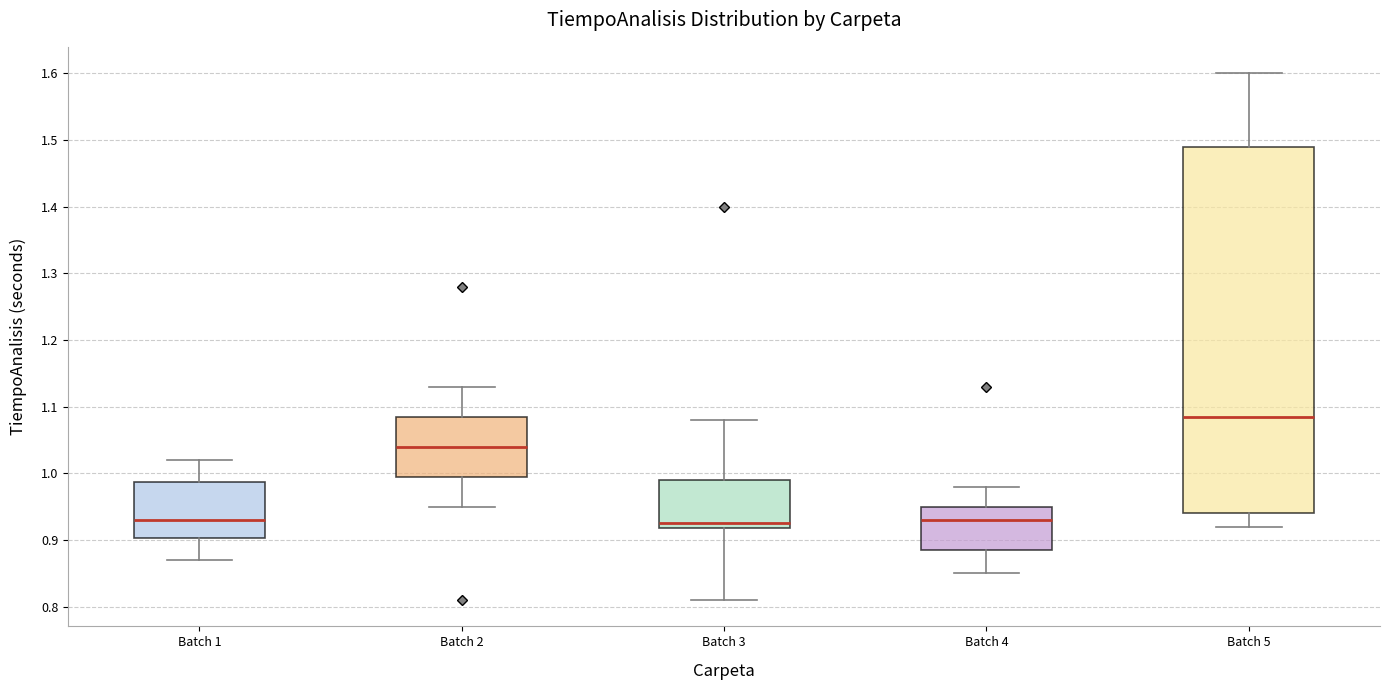

Reading left to right, read every box against the y-axis: the position of its median line, the range the box covers, and the ends of its whiskers. The values are not printed on the chart, so give them approximately, as read against the axis.

Batch 1: median 0.93, box 0.90 to 0.99, whiskers 0.87 to 1.02
Batch 2: median 1.04, box 1.00 to 1.09, whiskers 0.95 to 1.13
Batch 3: median 0.93, box 0.92 to 0.99, whiskers 0.81 to 1.08
Batch 4: median 0.93, box 0.89 to 0.95, whiskers 0.85 to 0.98
Batch 5: median 1.09, box 0.94 to 1.49, whiskers 0.92 to 1.60